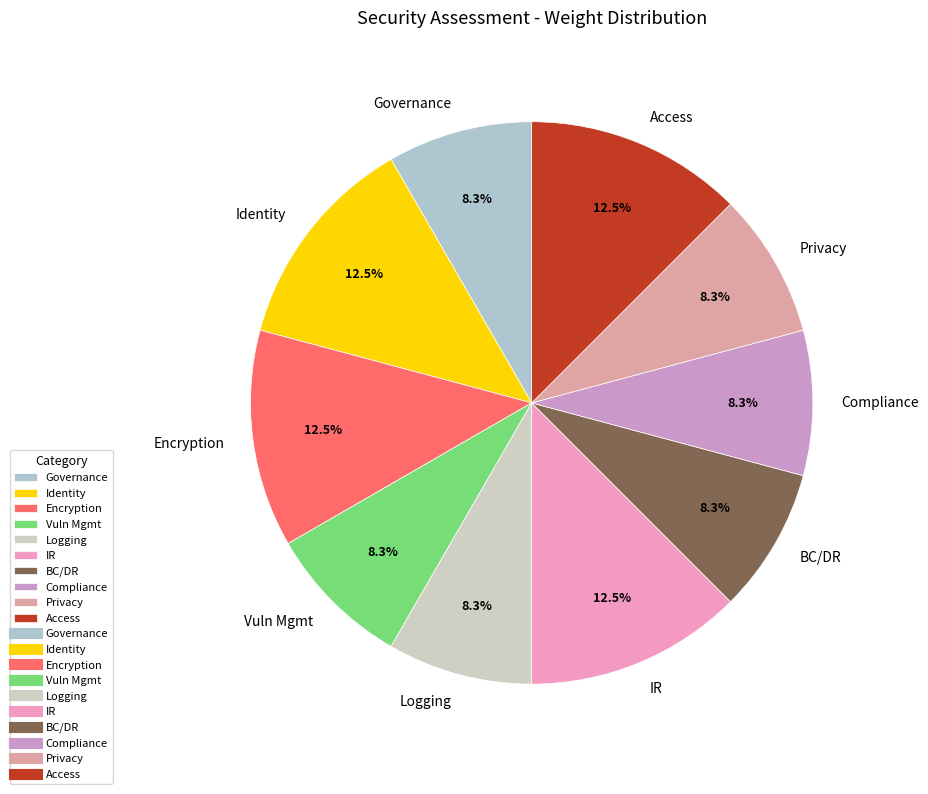

Approximately how many times larger is the value at Privacy compared to Compliance?

1.0